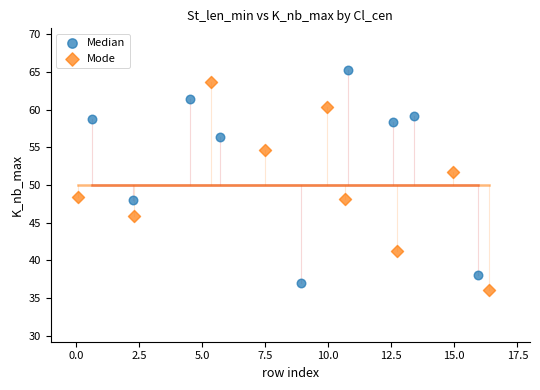

Which series has the largest Y range (max minus min)?

Median